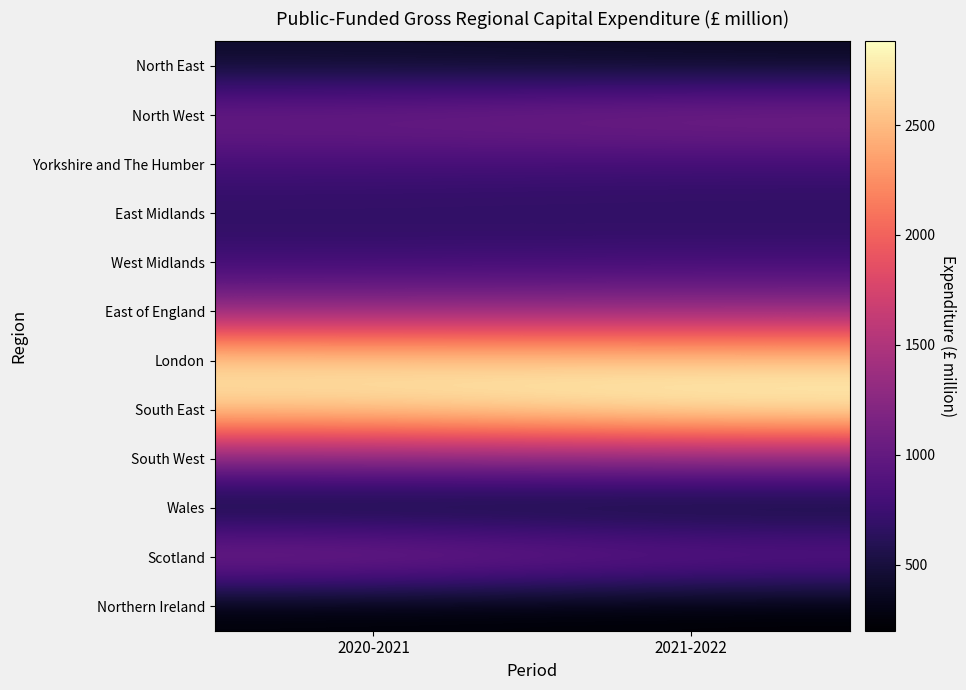

List the series in order of their peak value, highest first.

South East, London, East of England, Scotland, North West, South West, Yorkshire and The Humber, West Midlands, East Midlands, North East, Wales, Northern Ireland